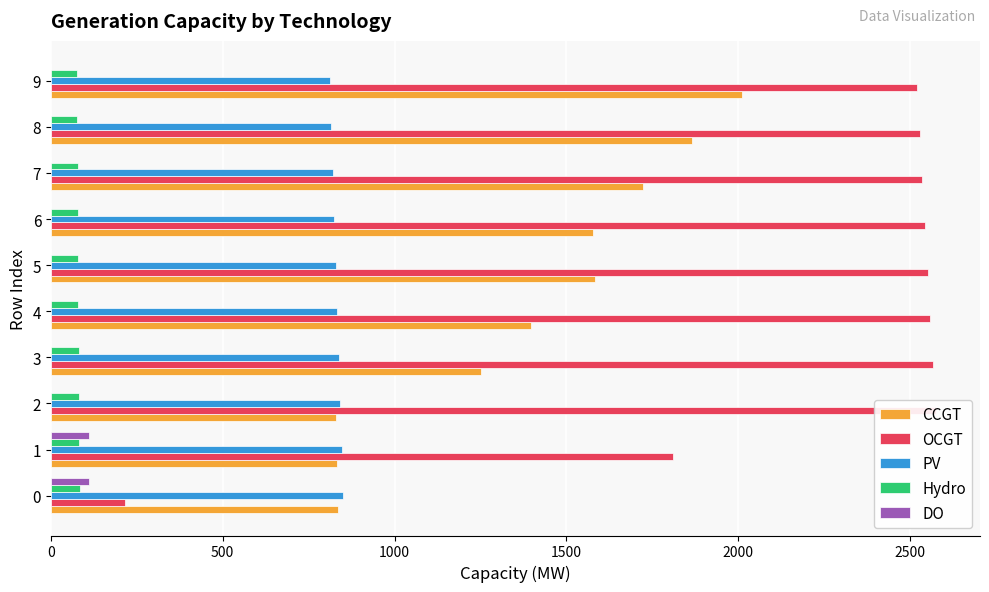

How many bars are there in total?

50